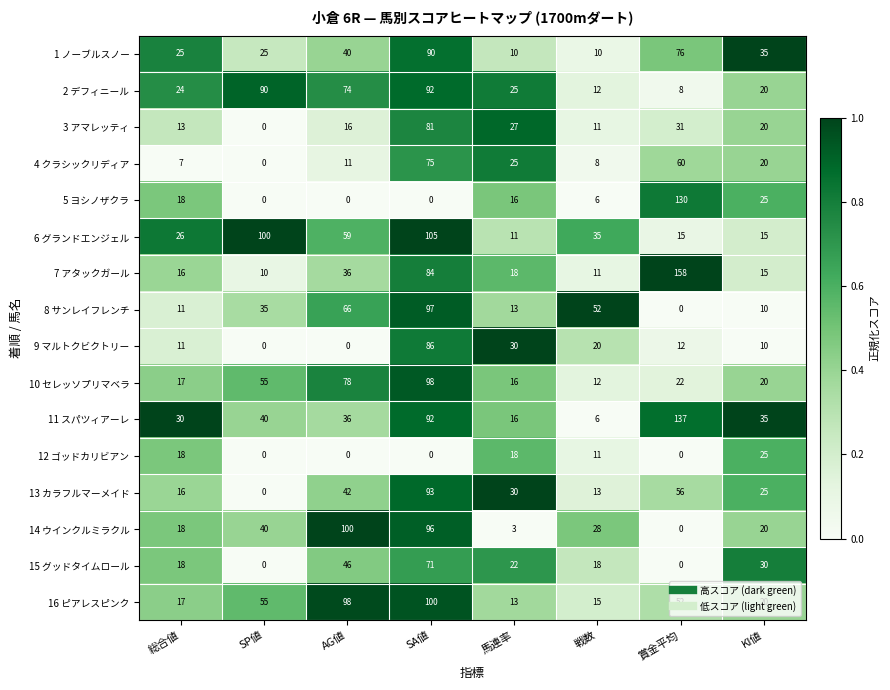

What is the sum of all 1 ノーブルスノー values?

311